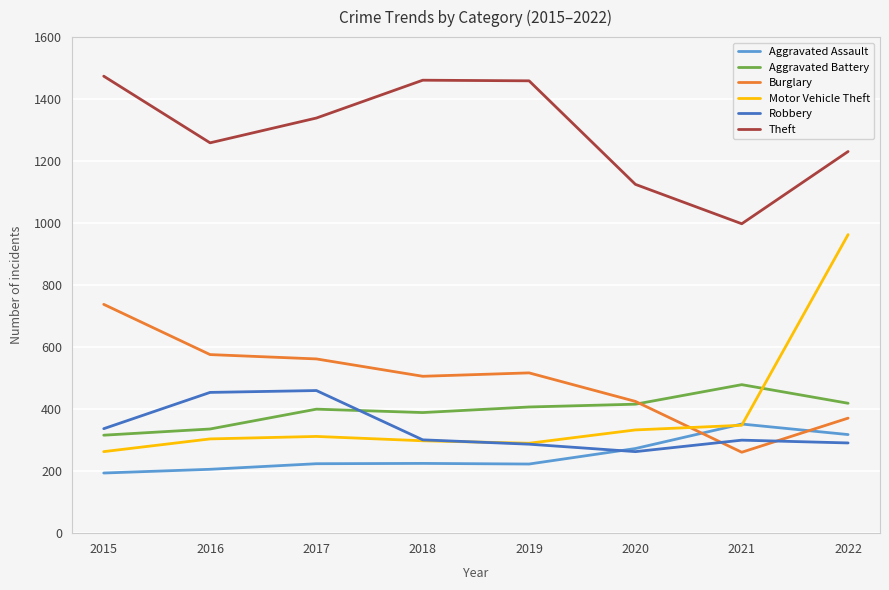

At which label does Burglary reach its minimum?

2021